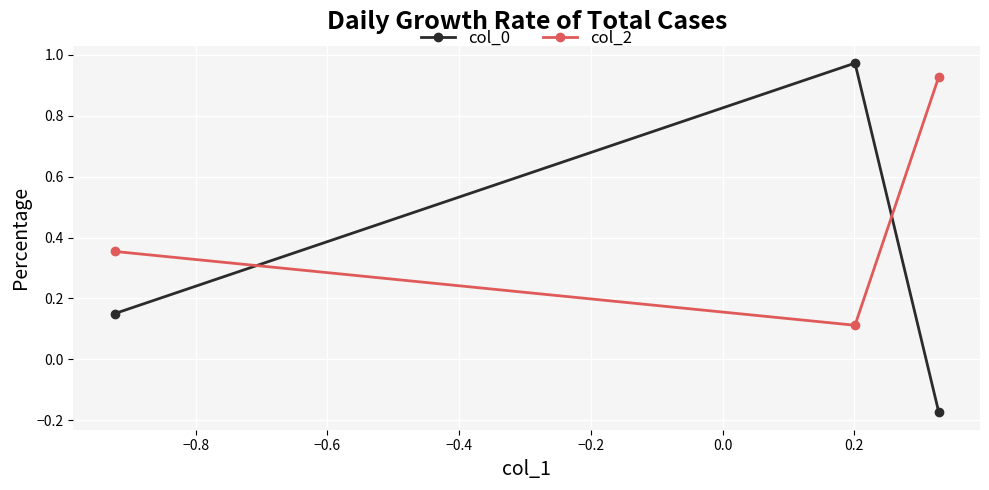

What are all the series names shown in the legend?

col_0, col_2